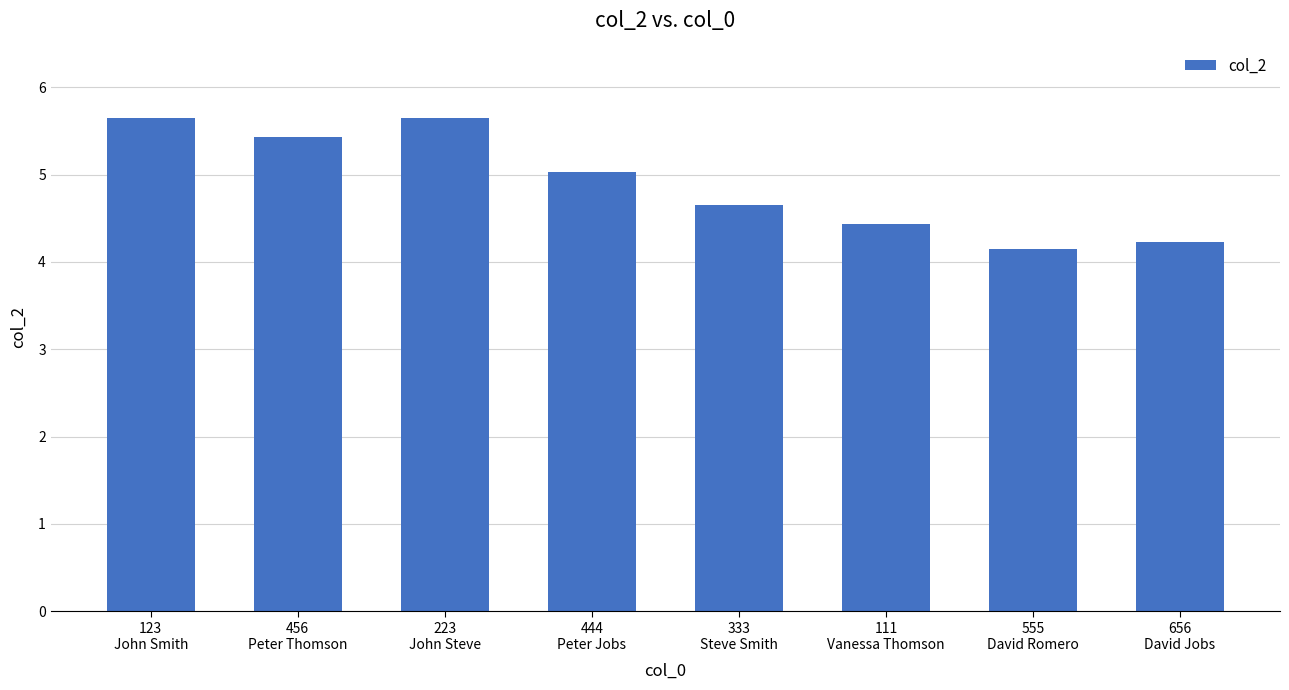

What is the value of the 2nd bar from the left?

5.4